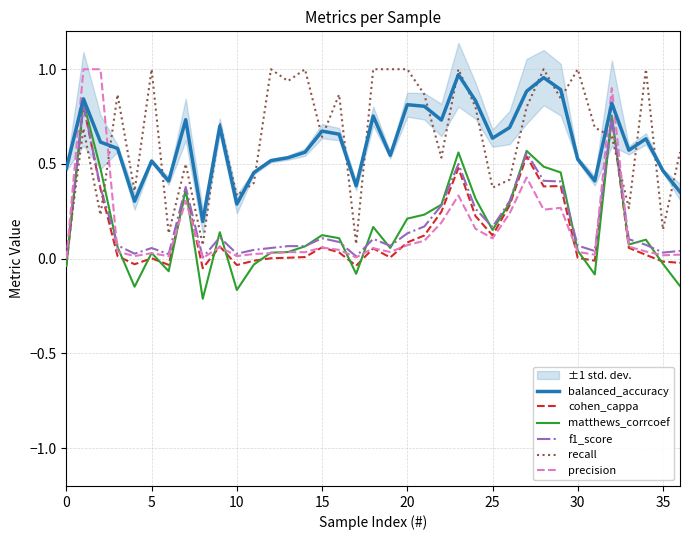

The value of balanced_accuracy at 30 is 0.3. True or false?

False